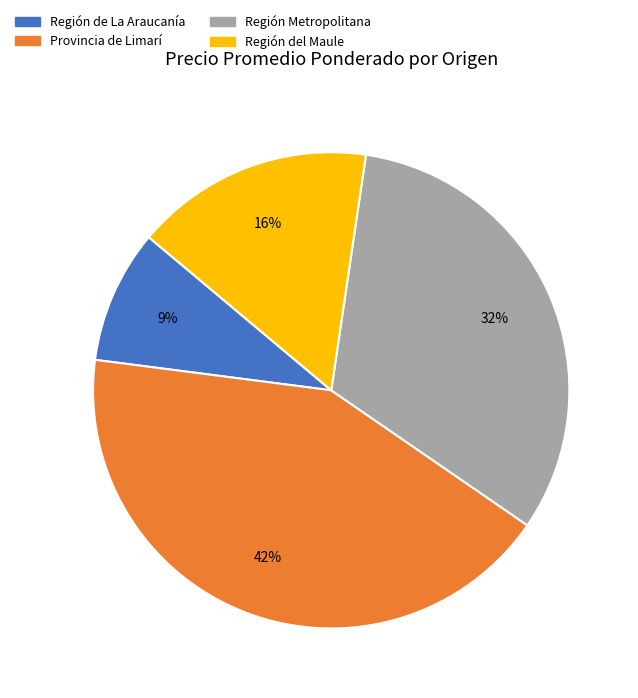

Is there a majority slice in this chart?

No